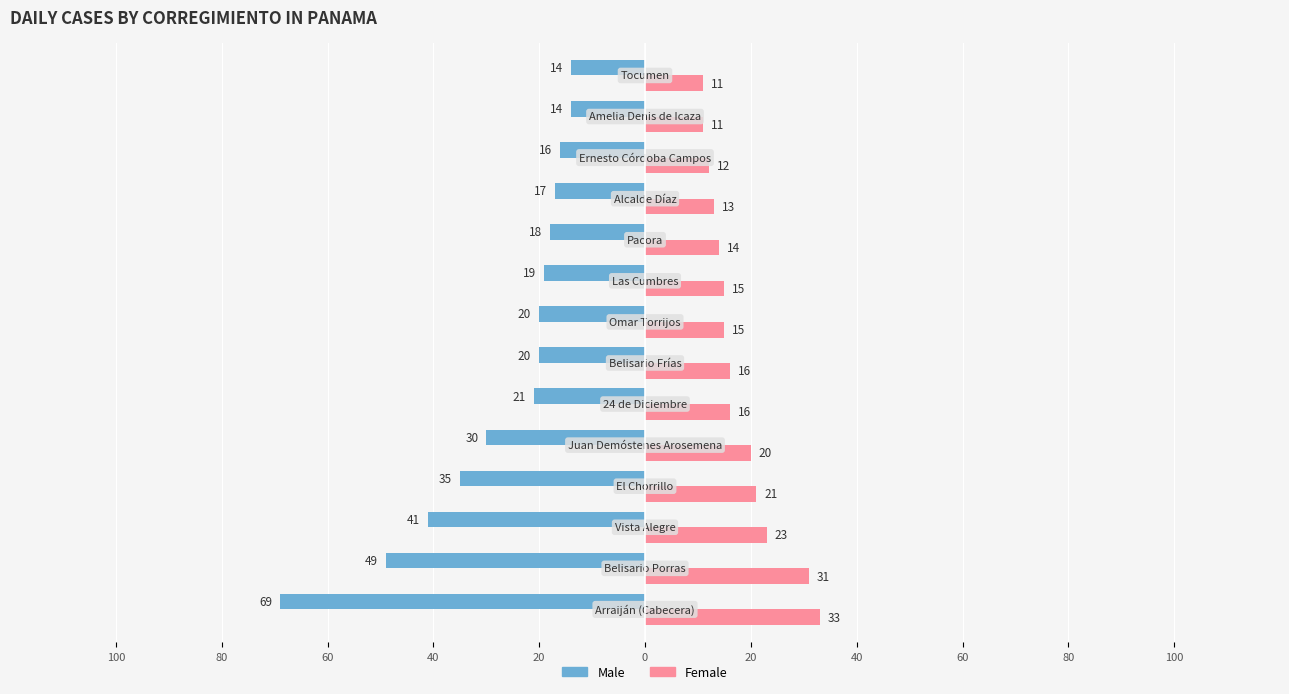

What are all the series names shown in the legend?

Male, Female